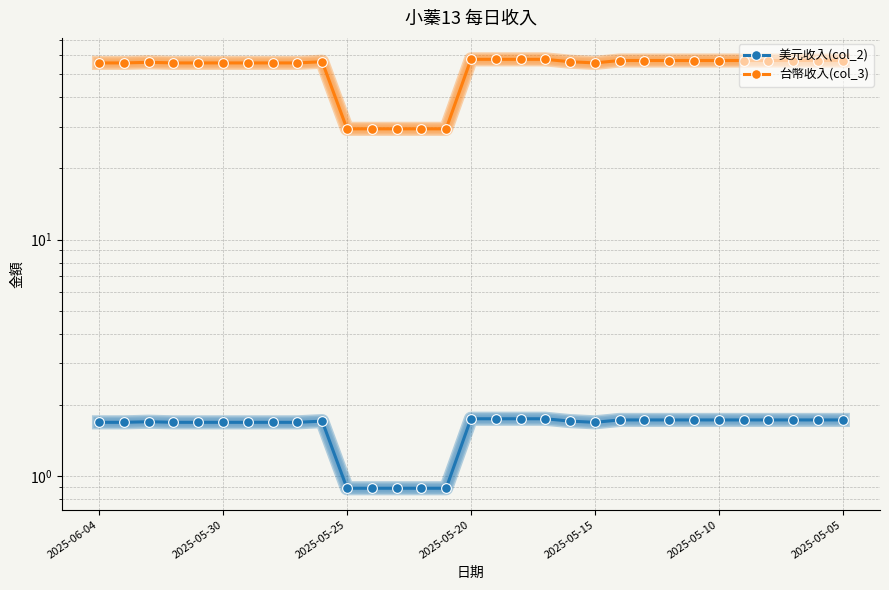

What is the difference between the maximum and minimum values in the 台幣收入(col_3) series?

28.4